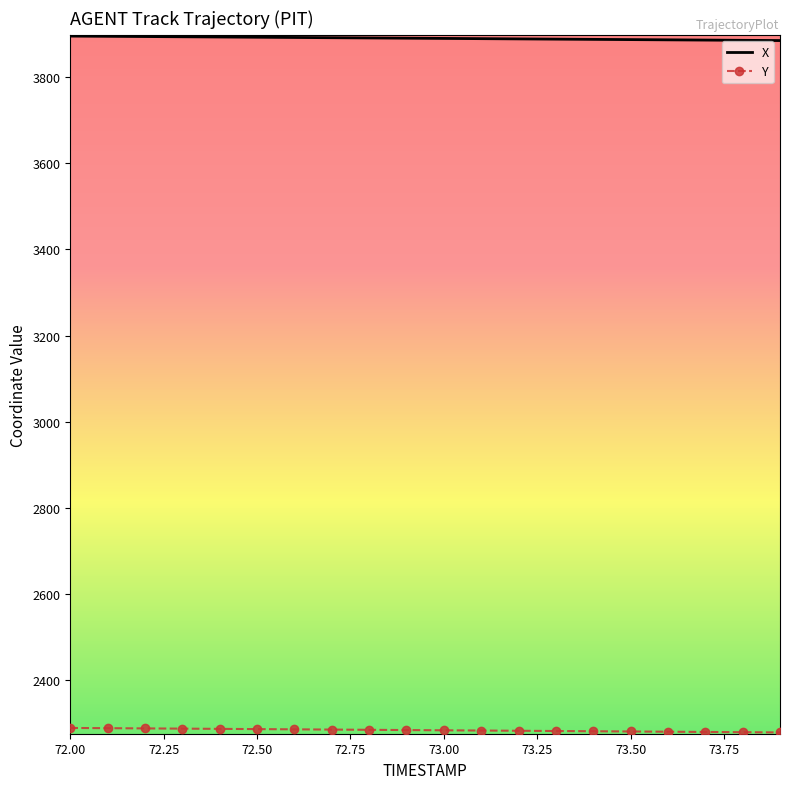

Which series has the largest total across all categories?

X